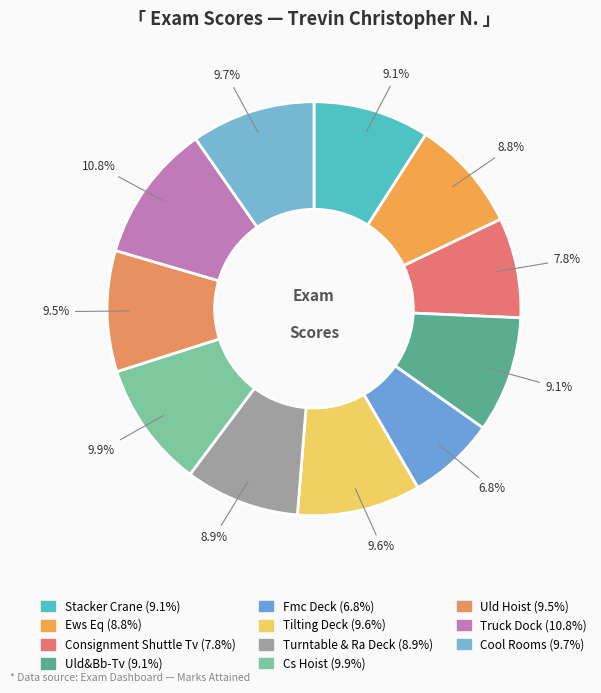

How many slices are in this pie chart?

11